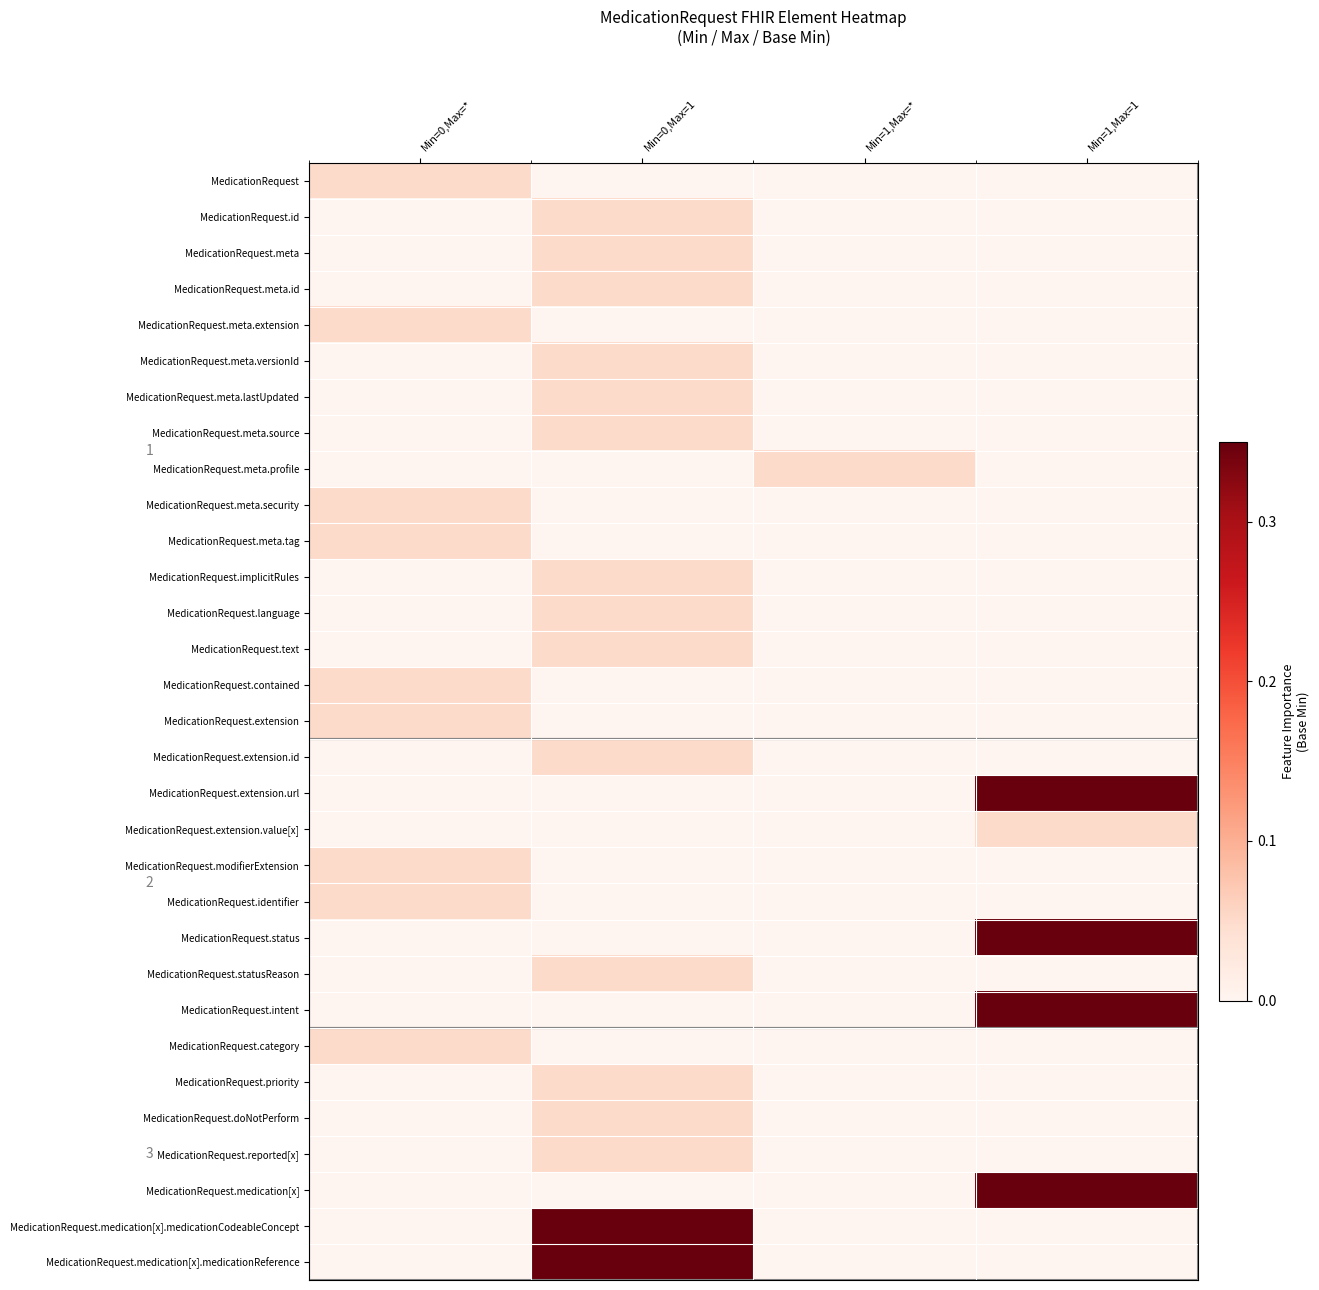

True or false: MedicationRequest.reported[x] has a value of 0.0 at Min=0,Max=1.

False